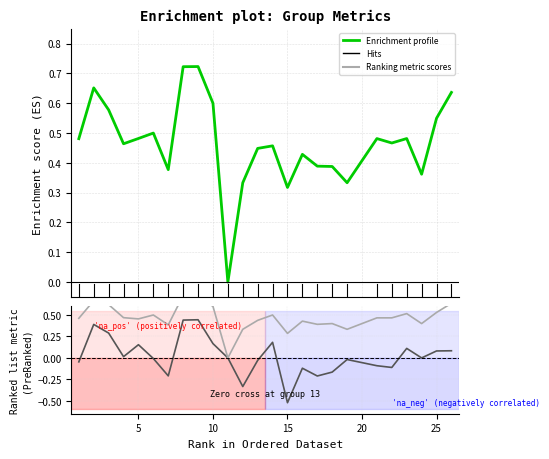

The accuracy series shows 0.4 at 8. True or false?

False